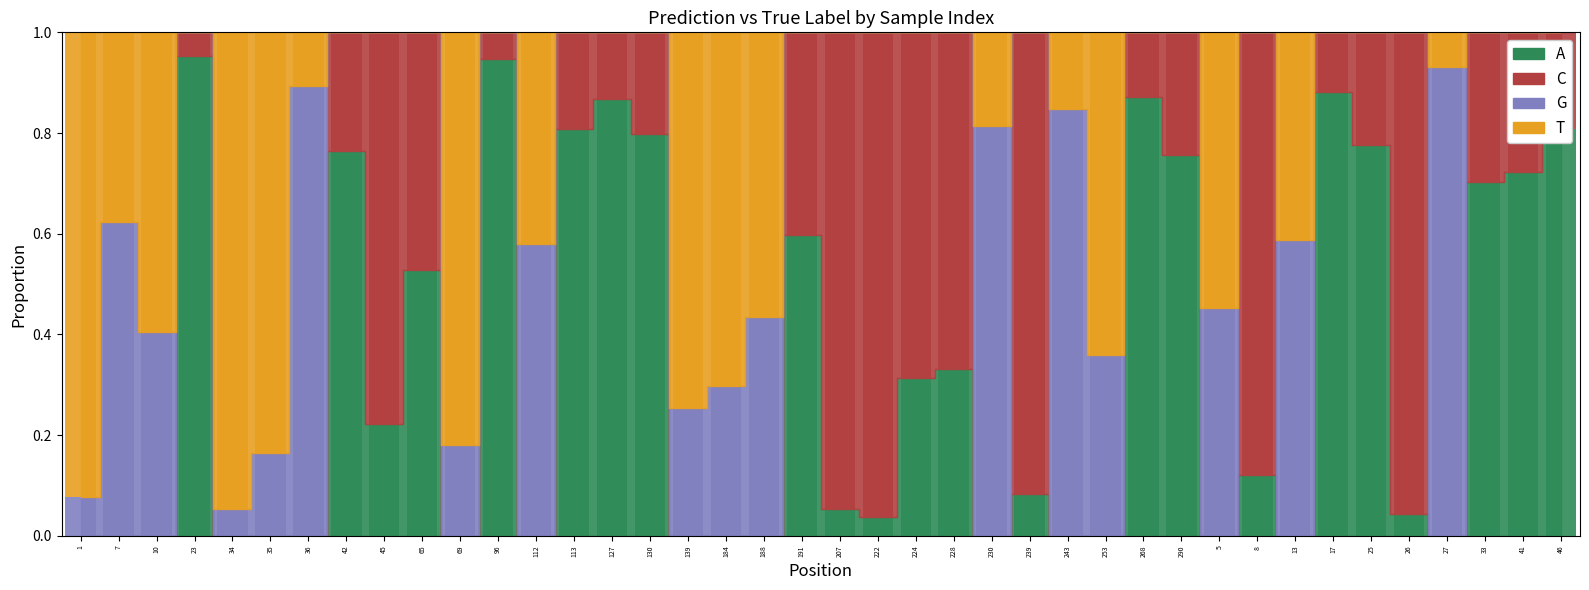

The y_true series shows 1.0 at 96. True or false?

True